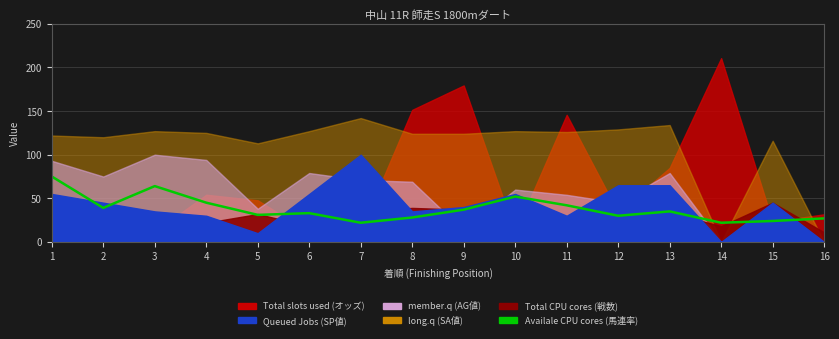

Reading left to right, what are all the values shown in this chart?

75	39	64	45	31	33	22	28	37	52	42	30	35	22	24	27